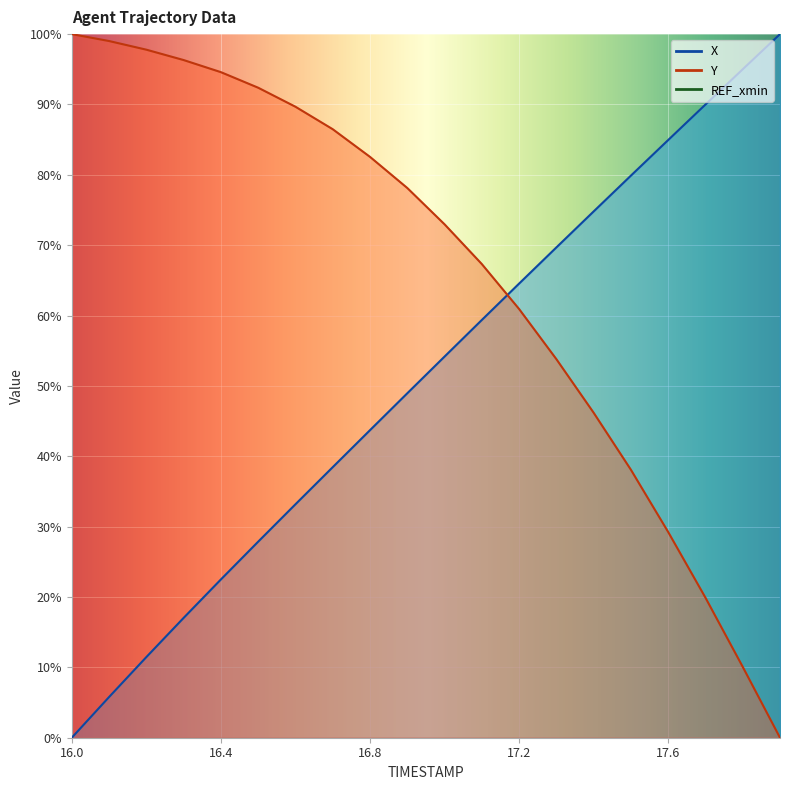

What is the total value across all series at 16.9?

127.1